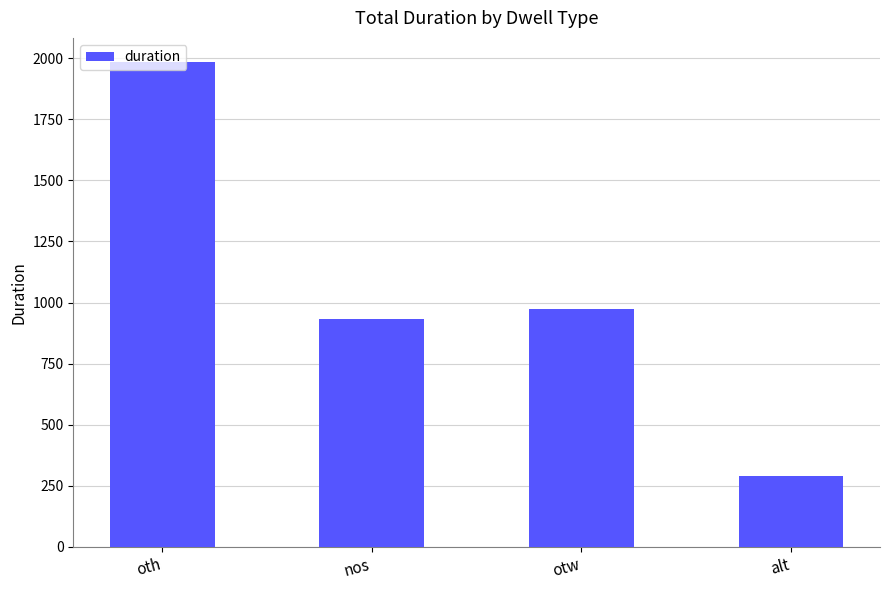

At which label is the value closest to 1137?

otw